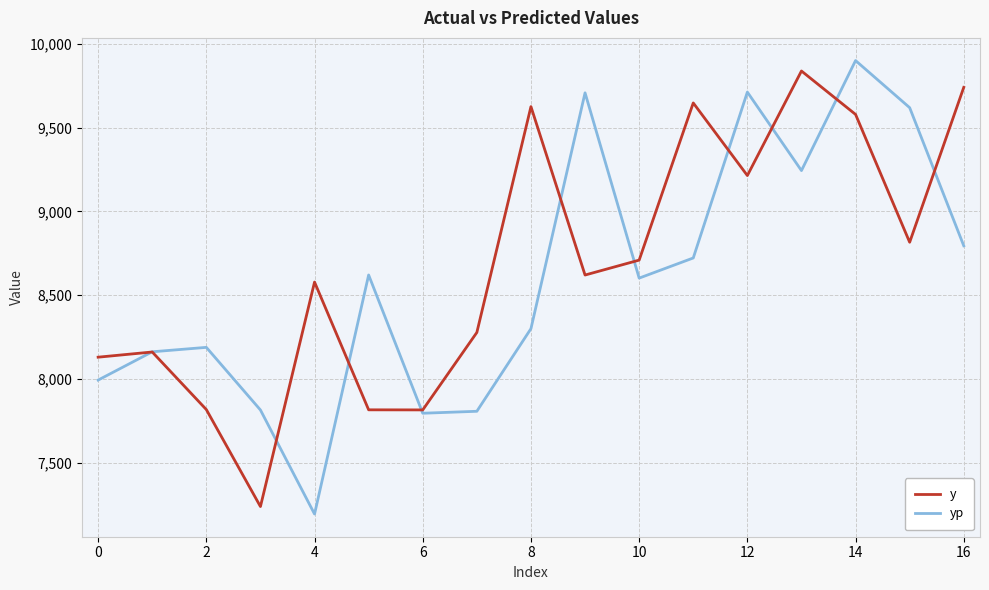

What is the minimum value shown in the chart?

7194.8